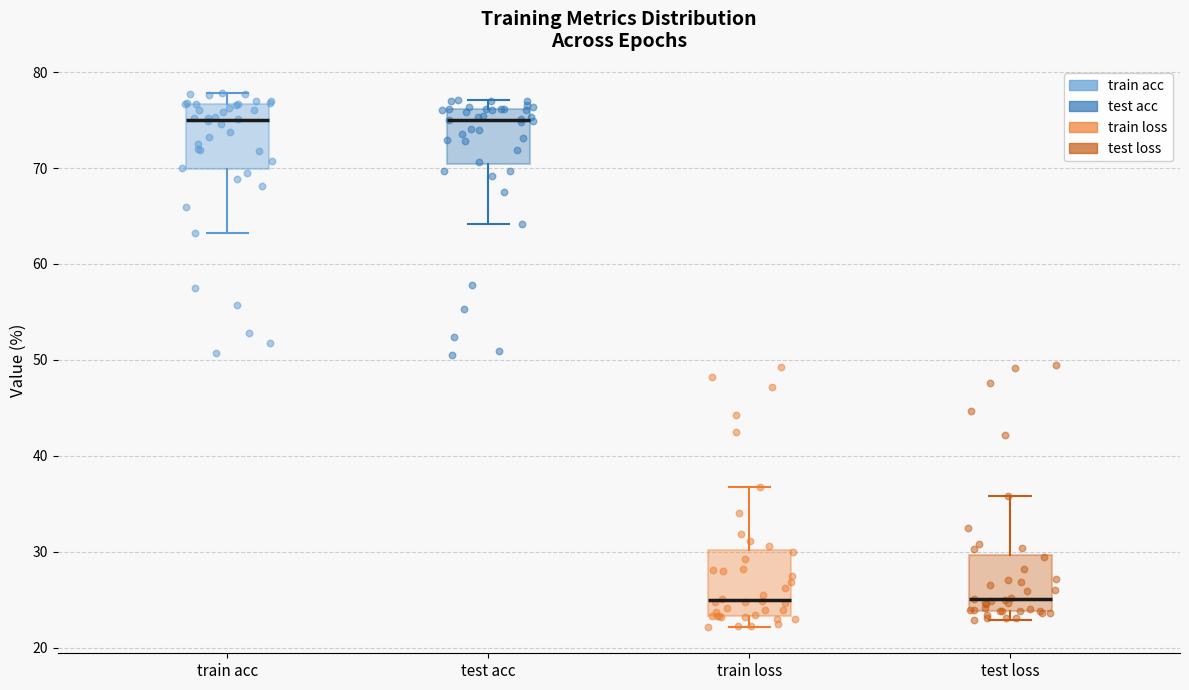

Reading left to right, transcribe this box plot: for each box, give where its median line is, the range the box spans, and where its two whiskers end, as read against the y-axis. The values are not printed on the chart, so give them approximately, as read against the axis.

train acc: median 75, box 70 to 77, whiskers 63 to 78
test acc: median 75, box 70 to 76, whiskers 64 to 77
train loss: median 25, box 23 to 30, whiskers 22 to 37
test loss: median 25, box 24 to 30, whiskers 23 to 36